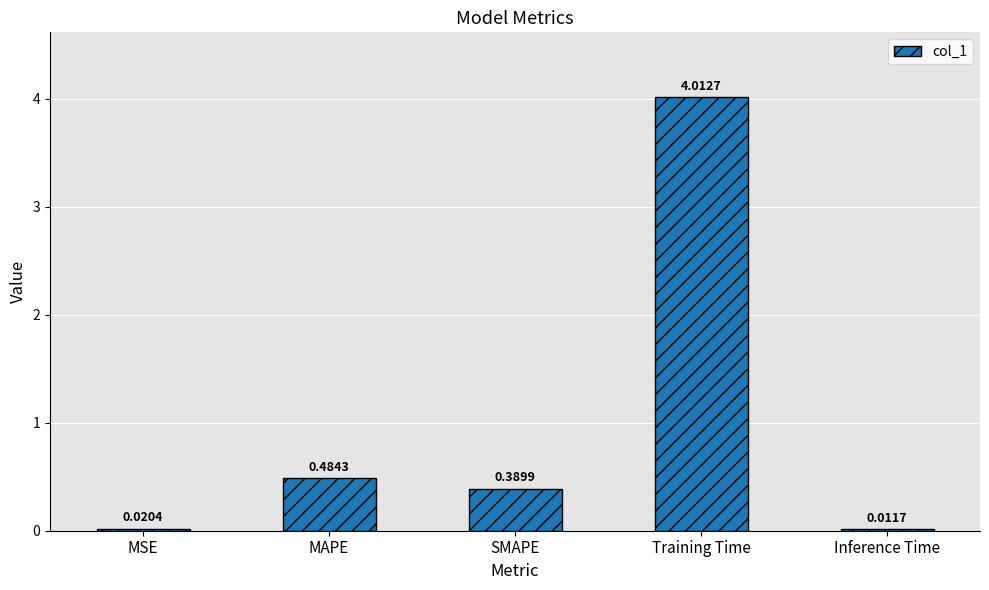

What is the sum of all values?

4.9